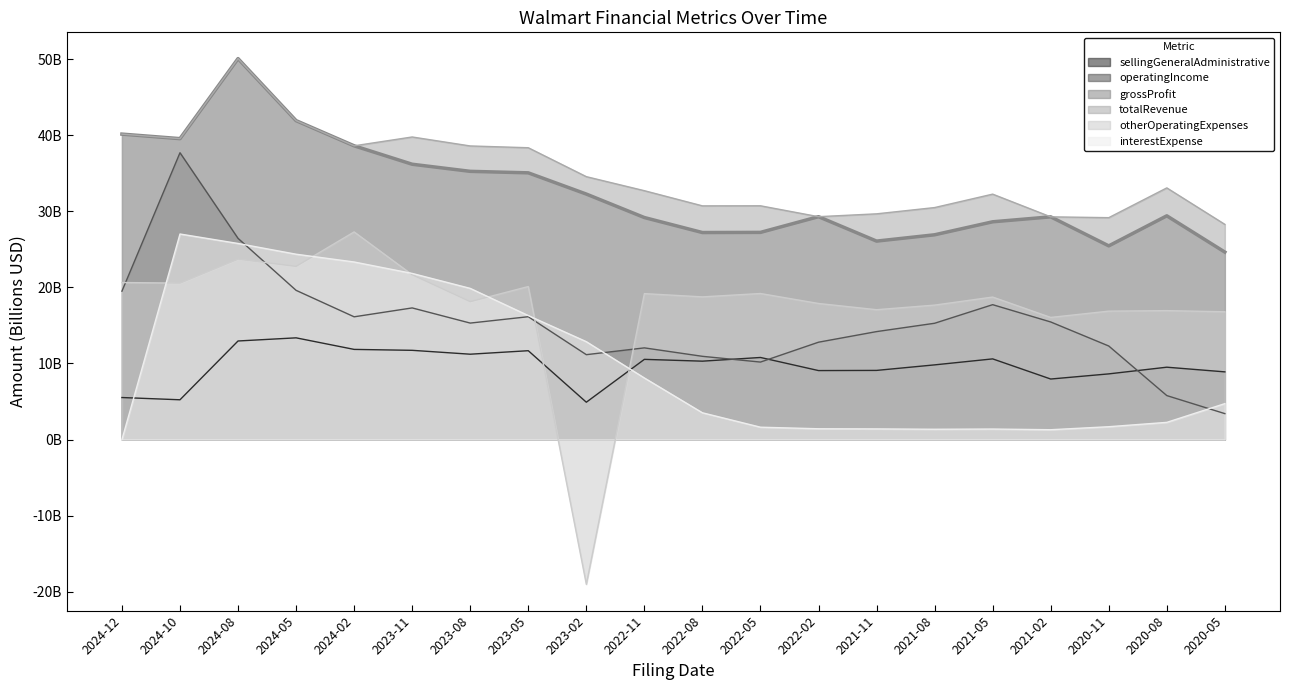

What is the label of the 19th point from the right?

2024-10